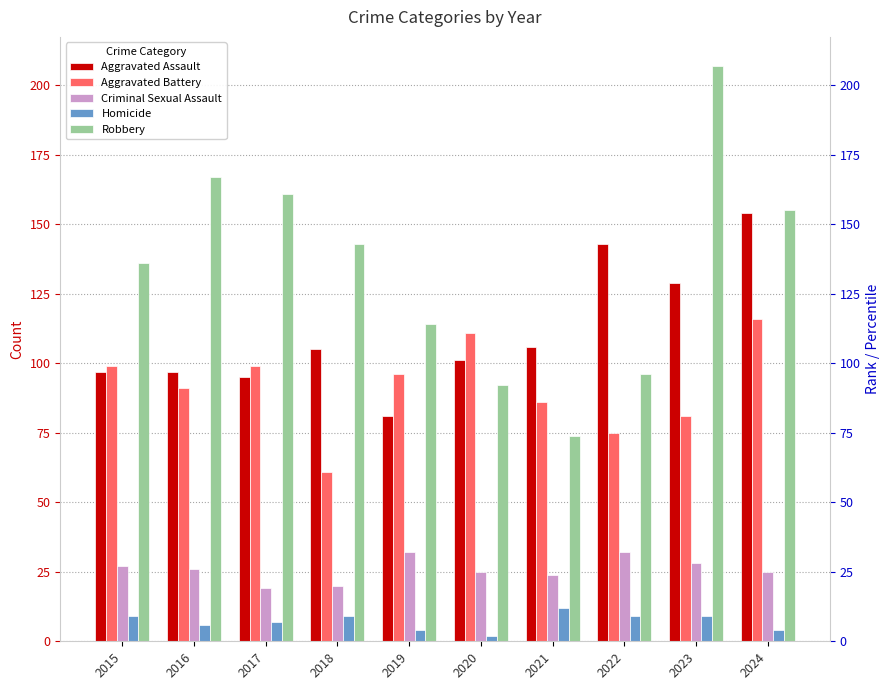

True or false: Robbery has a value of 207 at 2023.

True